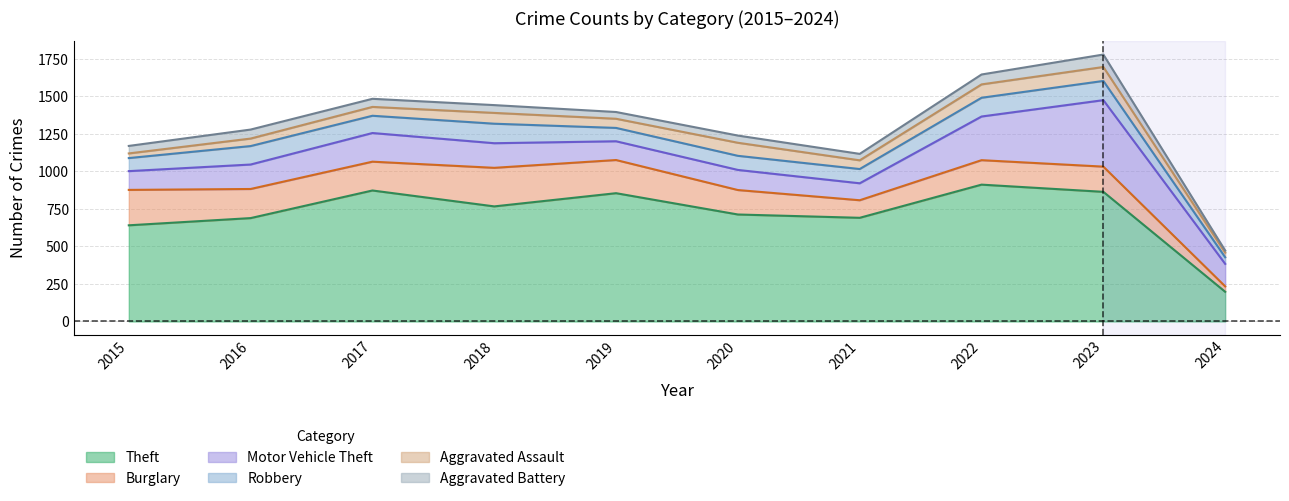

Rank the categories by Motor Vehicle Theft value from lowest to highest.

2021, 2015, 2019, 2020, 2024, 2016, 2018, 2017, 2022, 2023